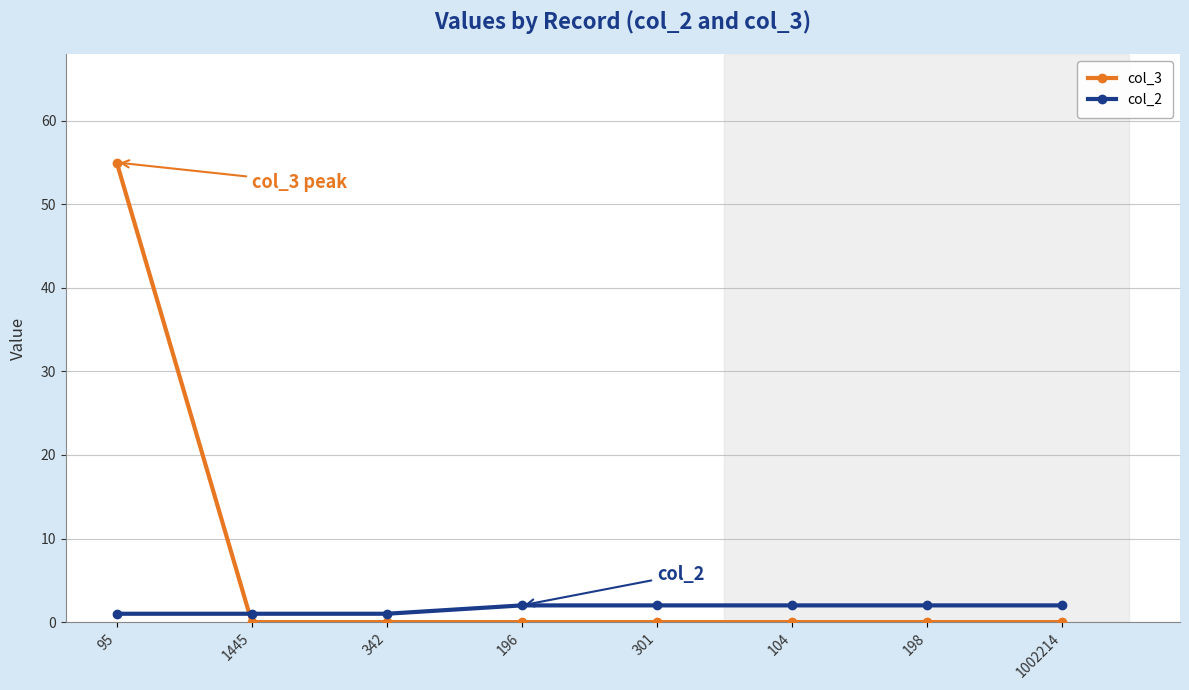

The value of col_2 at 196 is 2. True or false?

True